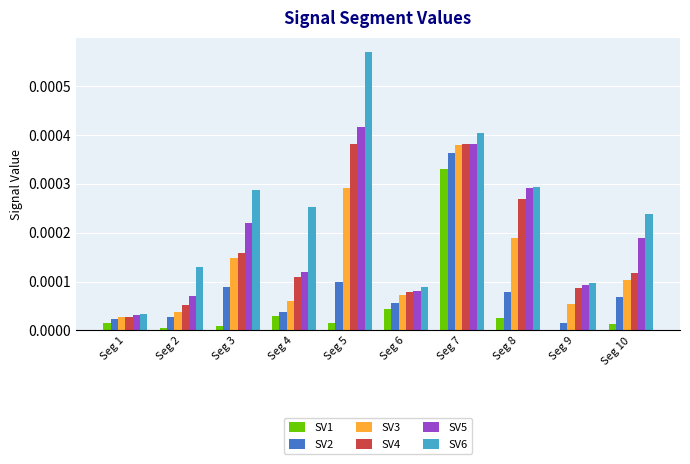

Is it true that SV5 equals 0.0 at Seg 8?

True